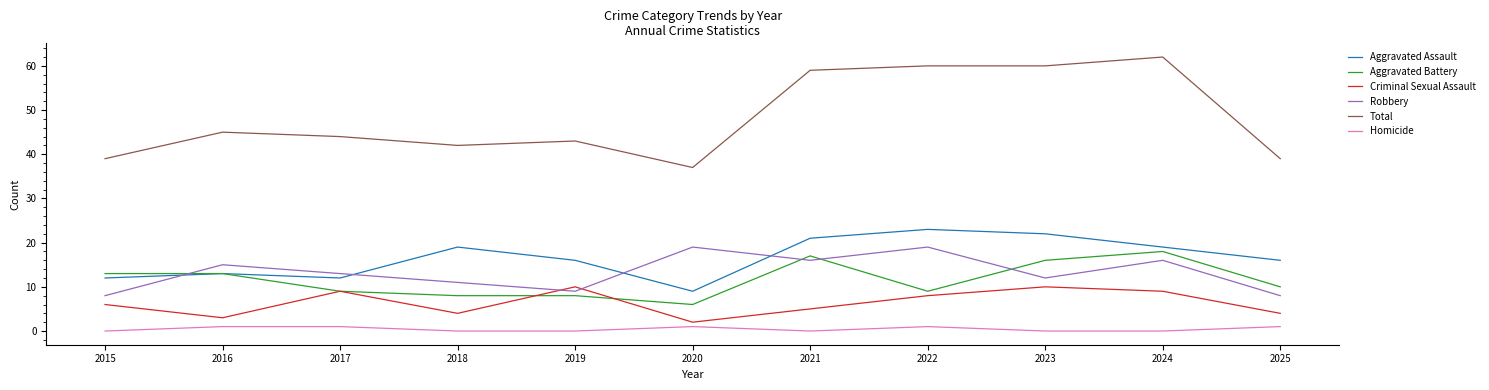

Where is the first local maximum for Total?

2016